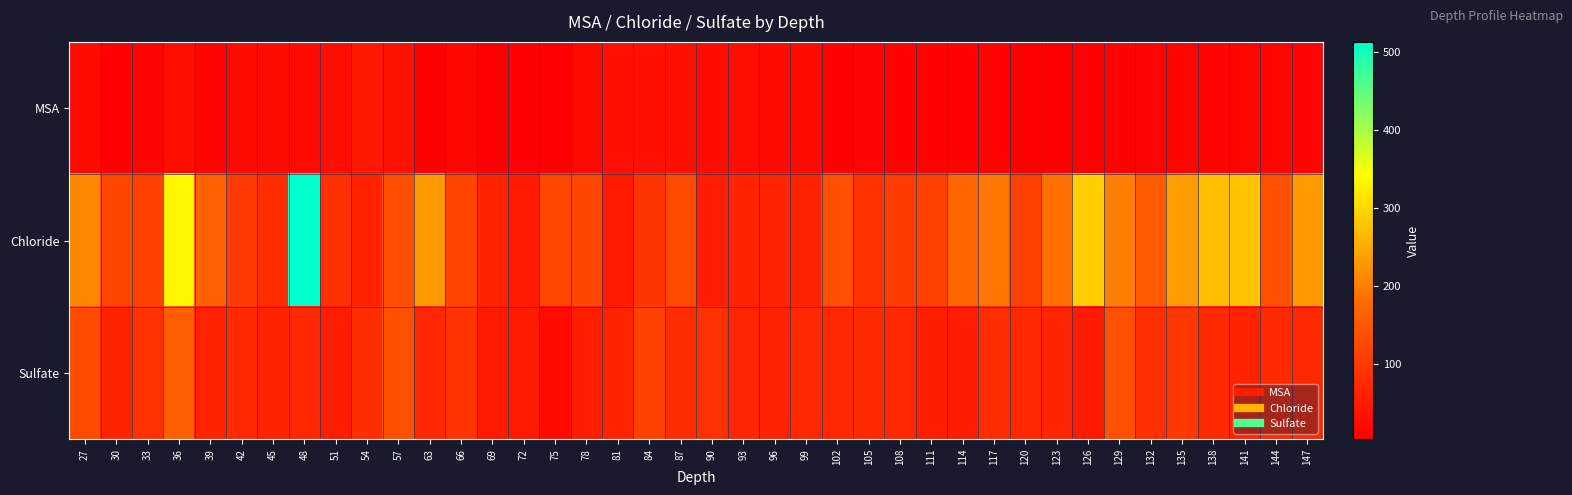

Rank the series at 114 from lowest to highest value.

MSA, Sulfate, Chloride